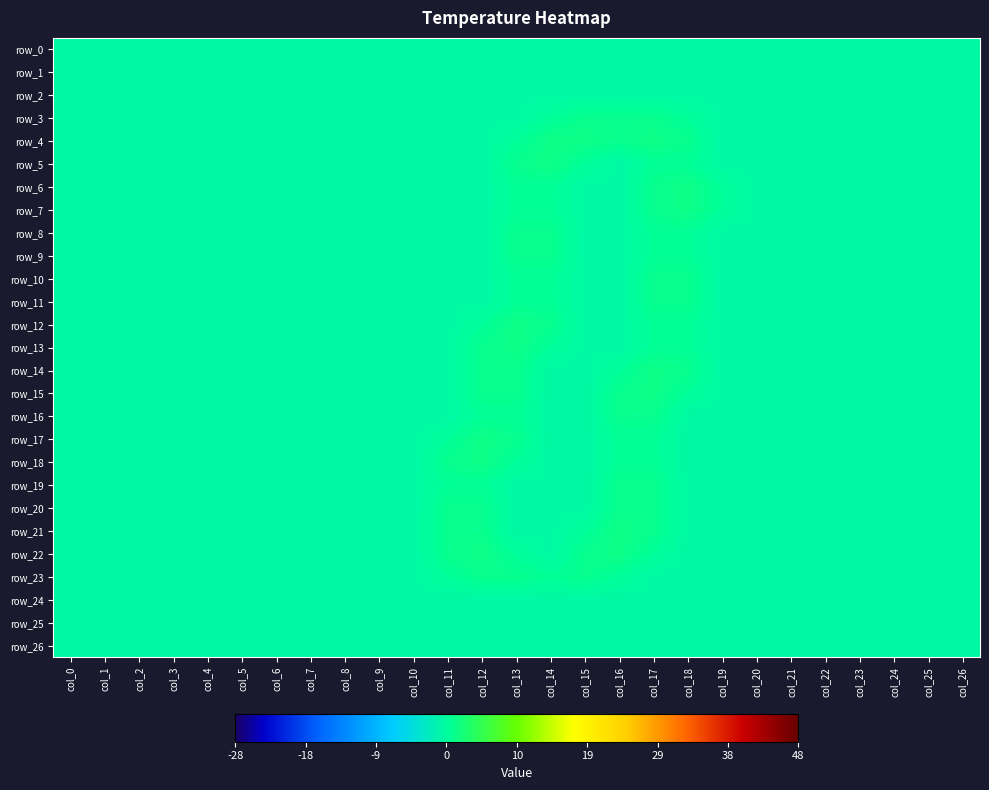

The value of row_6 at col_8 is 0.0. True or false?

True